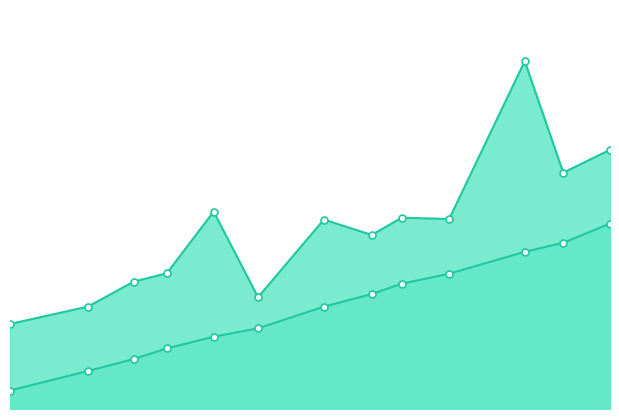

Which category has the highest value in the Ku_1 series?

7